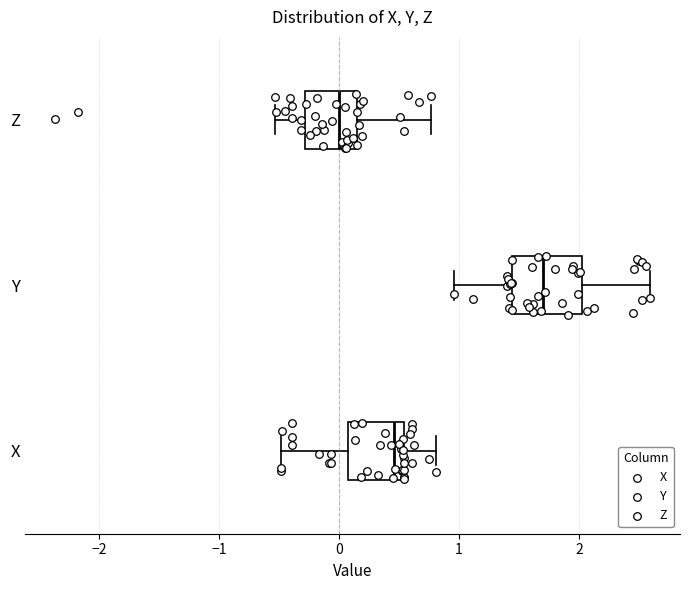

Reading bottom to top, transcribe this box plot: for each box, give where its median line is, the range the box spans, and where its two whiskers end, as read against the x-axis. The values are not printed on the chart, so give them approximately, as read against the axis.

X: median 0.5 (just left of the box's right edge), box 0.1 to 0.5, whiskers -0.5 to 0.8
Y: median 1.7, box 1.4 to 2.0, whiskers 1.0 to 2.6
Z: median 0.0, box -0.3 to 0.2, whiskers -0.5 to 0.8